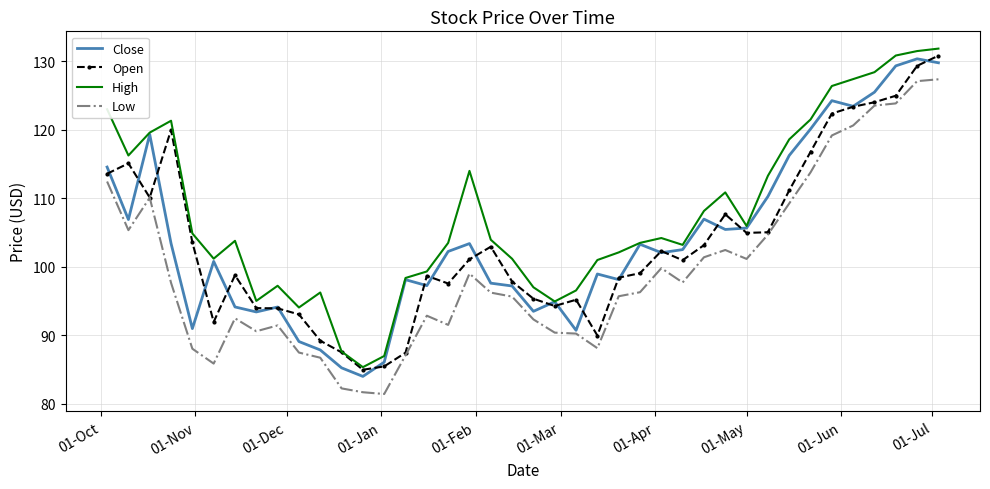

Which series has the largest total across all categories?

High